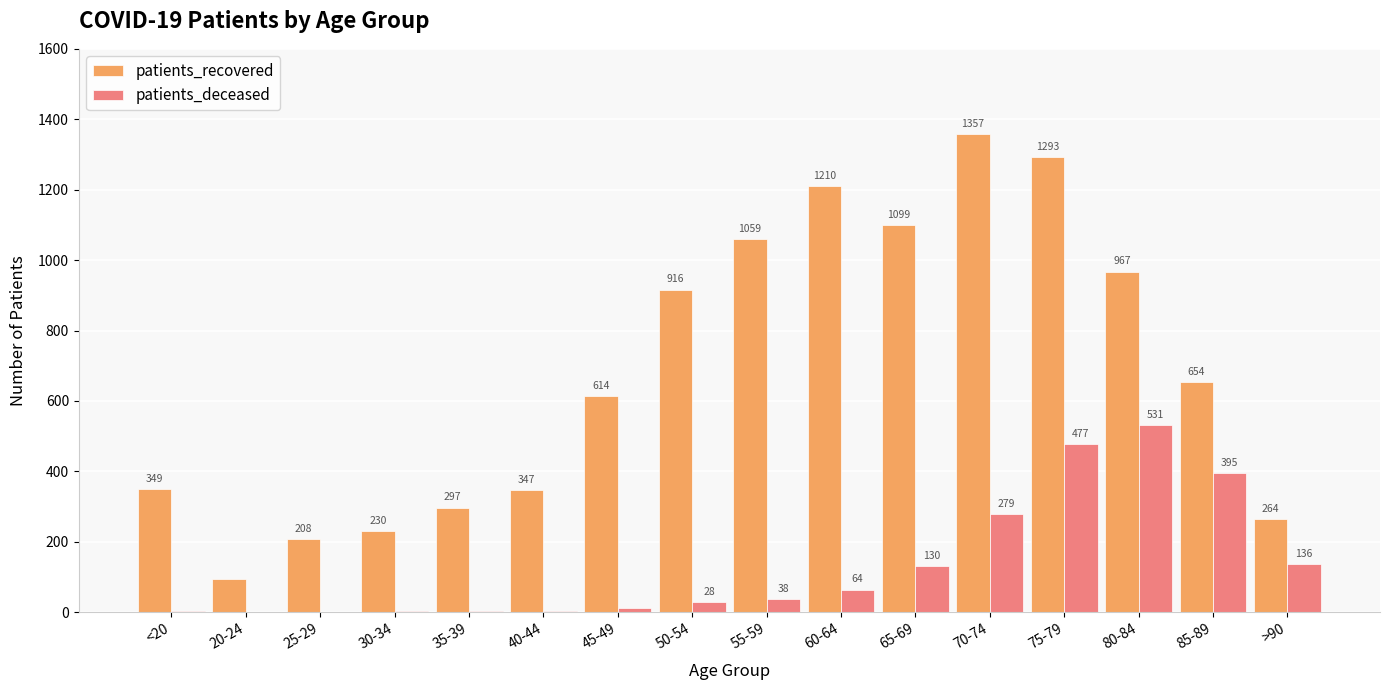

What is the spread (max minus min) of values at >90?

128